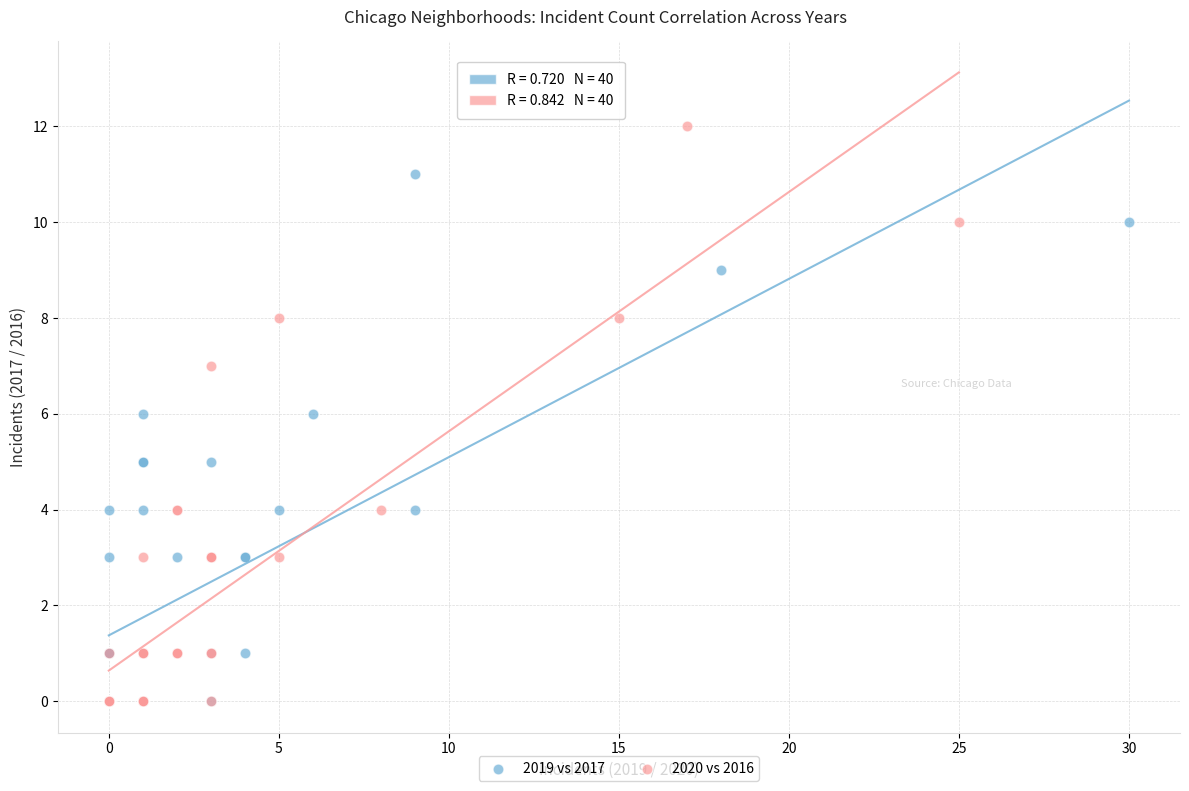

Which series has the largest Y range (max minus min)?

2020 vs 2016